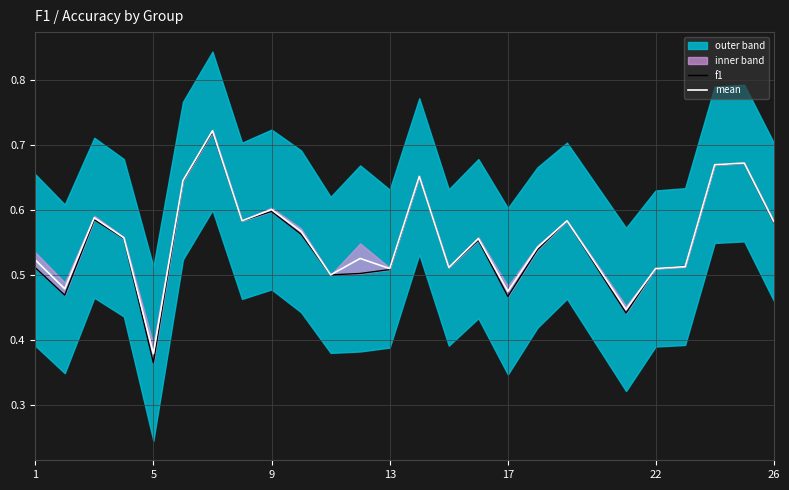

The mean series shows 0.8 at 17. True or false?

False